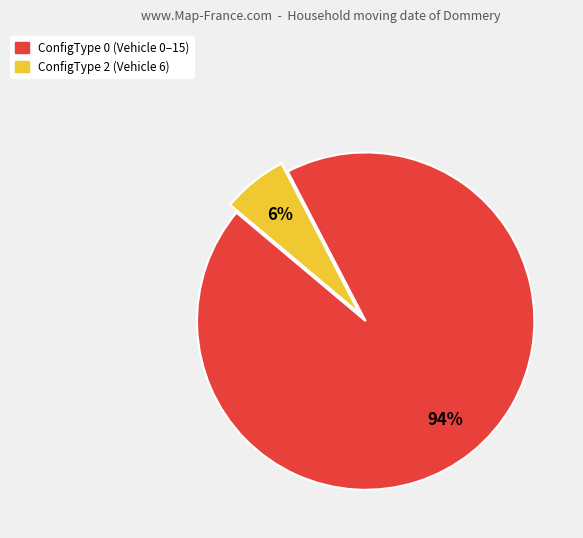

To the nearest percent, what percentage of the pie is ConfigType 2?

6%